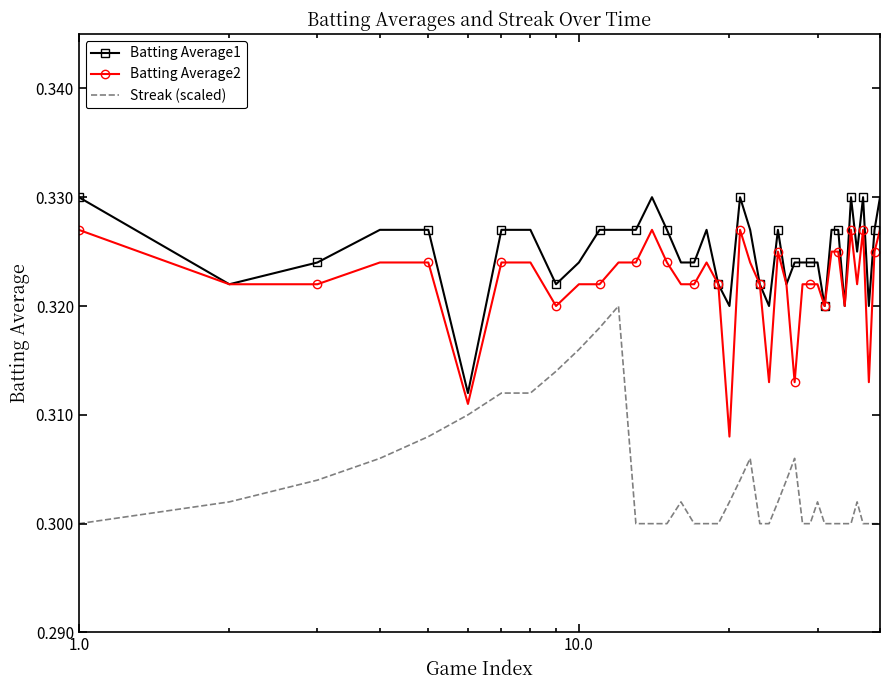

List the series in order of their peak value, highest first.

Batting Average1, Batting Average2, Streak (scaled)